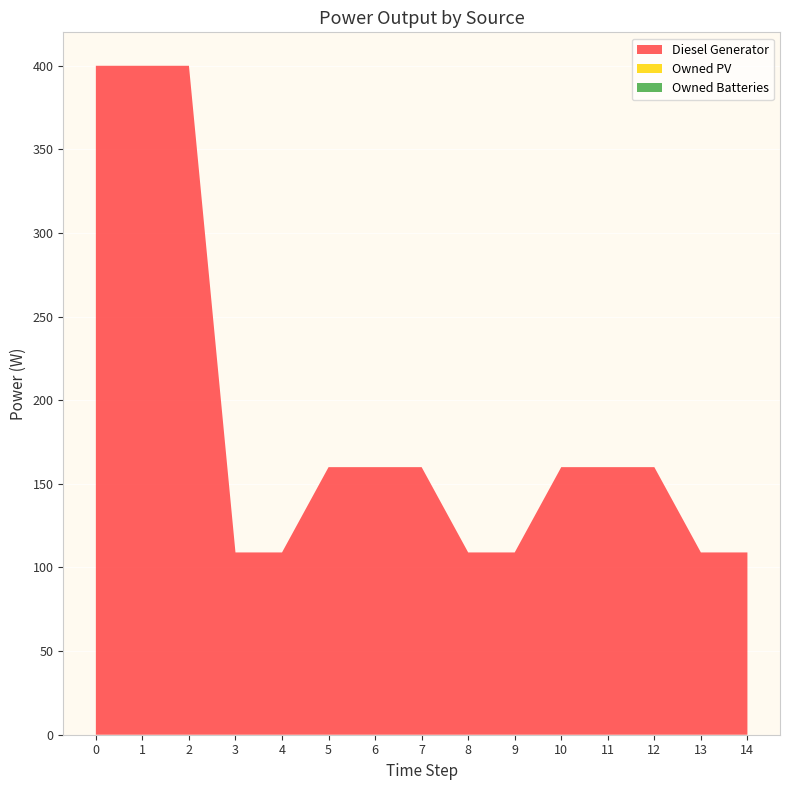

Reading left to right, transcribe all the data shown in this chart.

Diesel Generator: 400	400	400	109	109	160	160	160	109	109	160	160	160	109	109
Owned PV: 0	0	0	0	0	0	0	0	0	0	0	0	0	0	0
Owned Batteries: 0	0	0	0	0	0	0	0	0	0	0	0	0	0	0